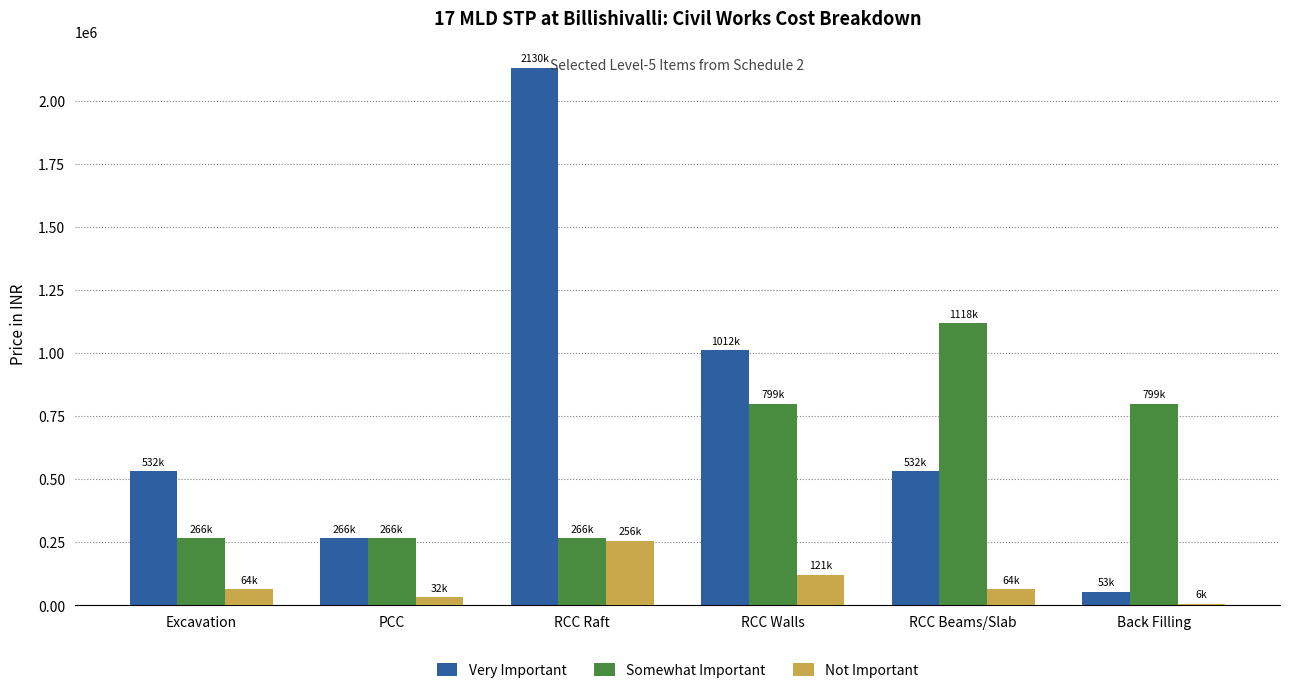

Which series has the largest total across all categories?

Very Important